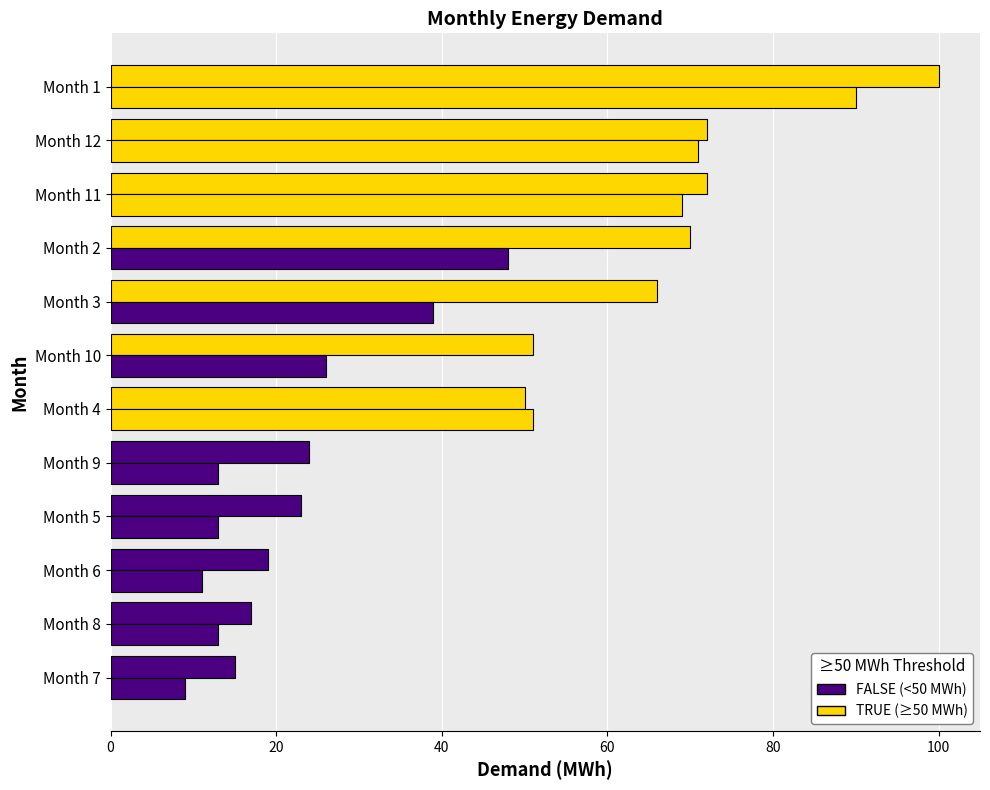

Count the number of categories in the chart.

12